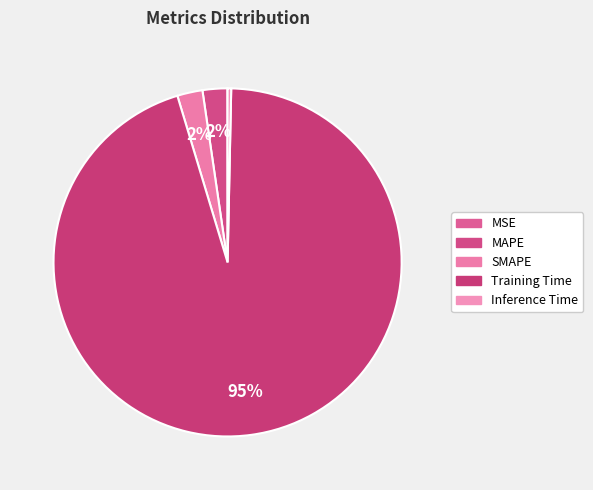

Rank the categories by value from lowest to highest.

MSE, Inference Time, MAPE, SMAPE, Training Time